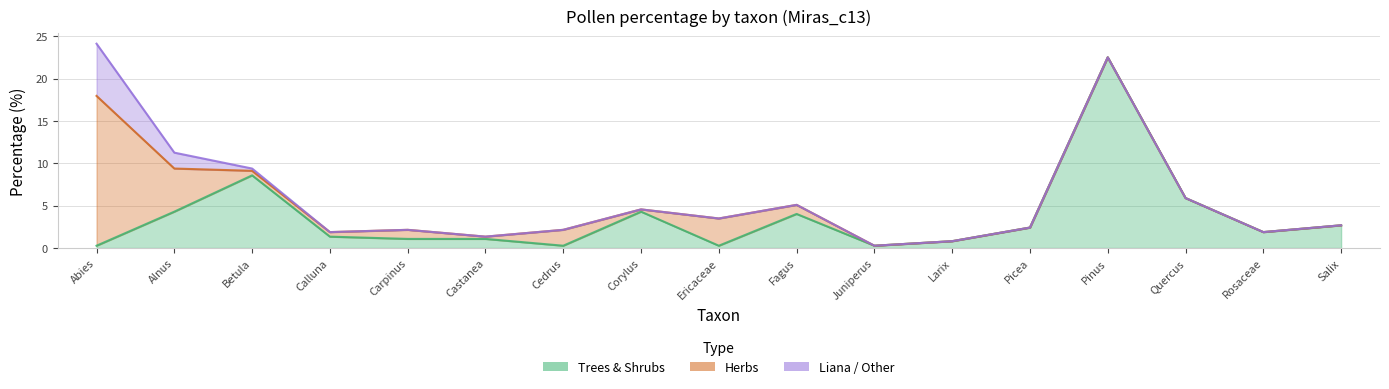

How many interior local valleys does the Herbs series have?

2